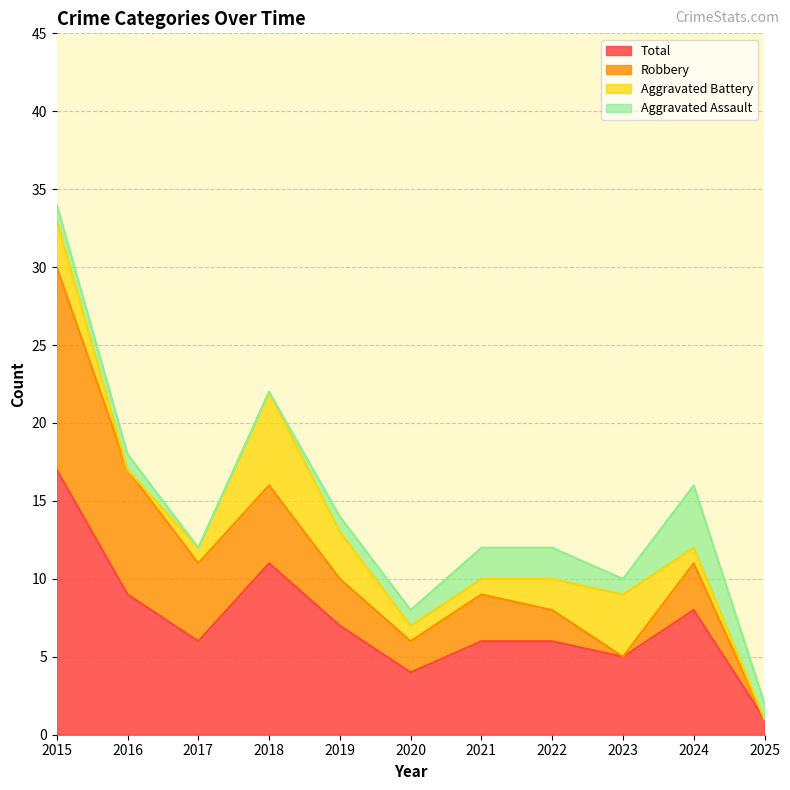

At 2021, list the series in order from largest to smallest.

Total, Robbery, Aggravated Assault, Aggravated Battery